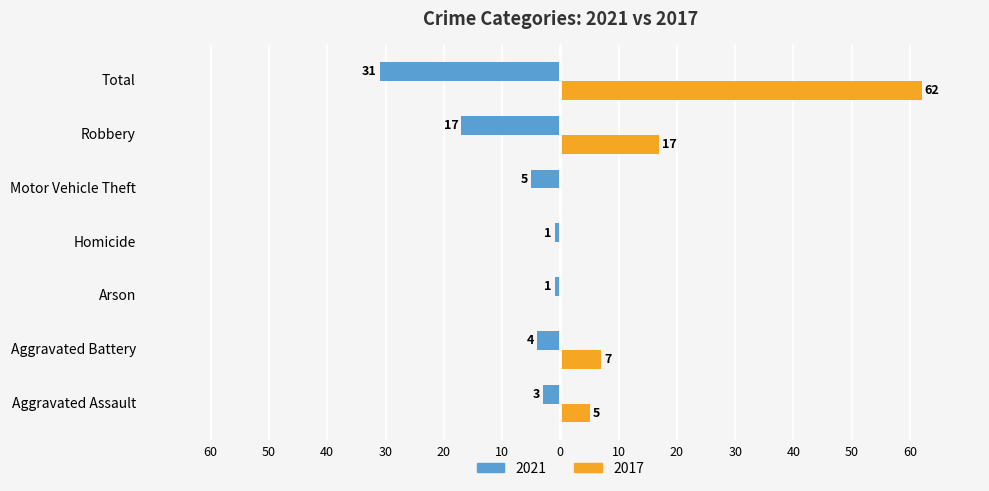

At which category is the sum across all series the highest?

Total